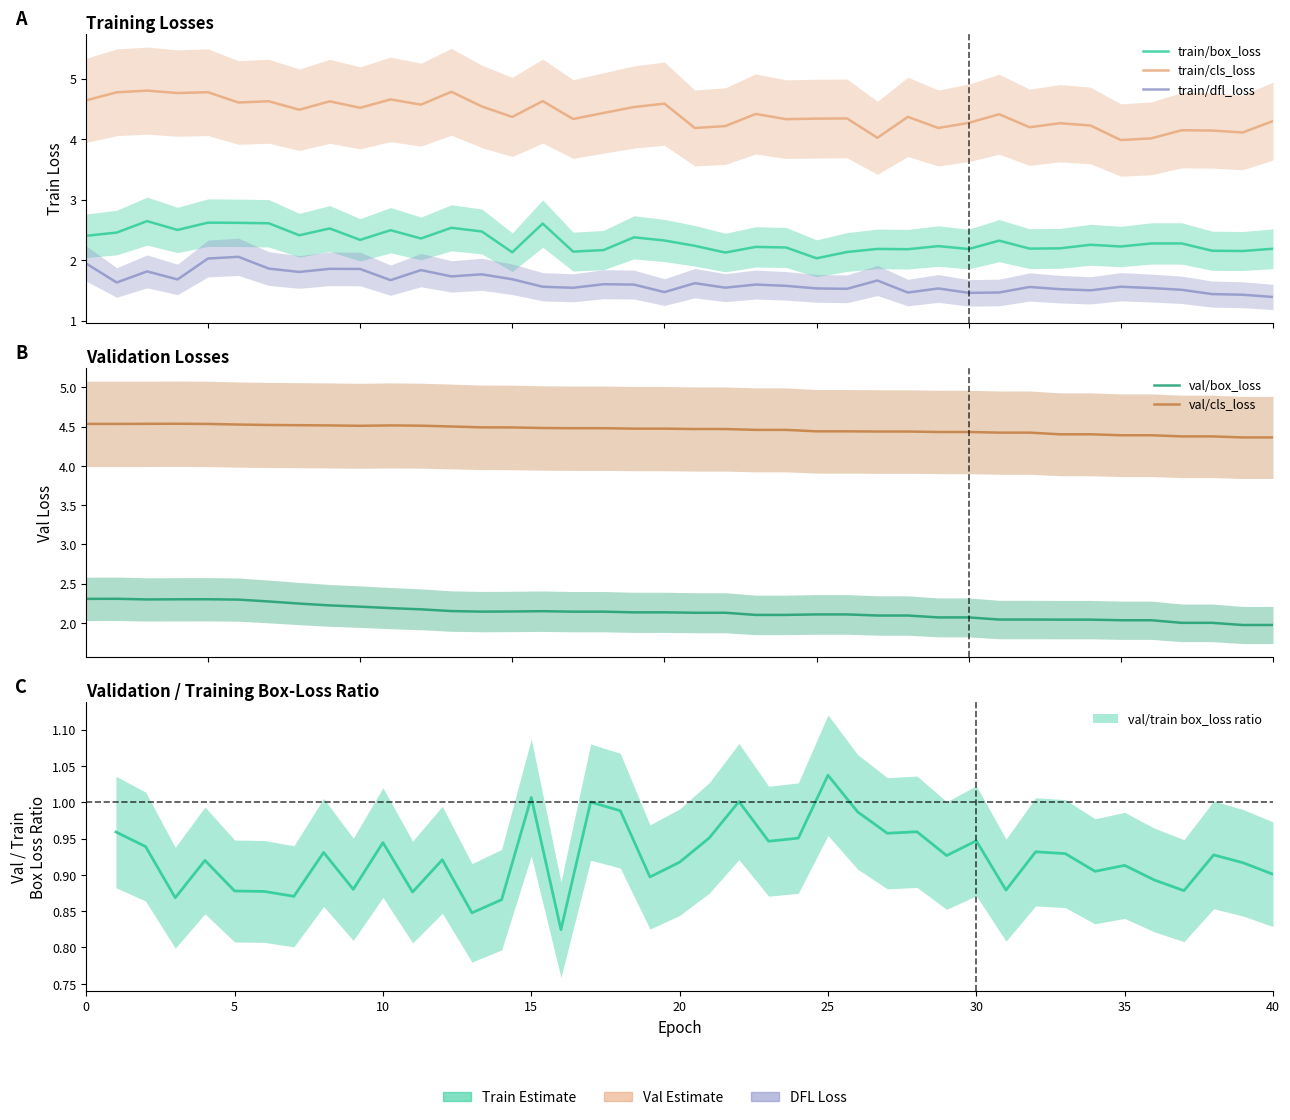

Is this an area chart (filled region under the line)?

No